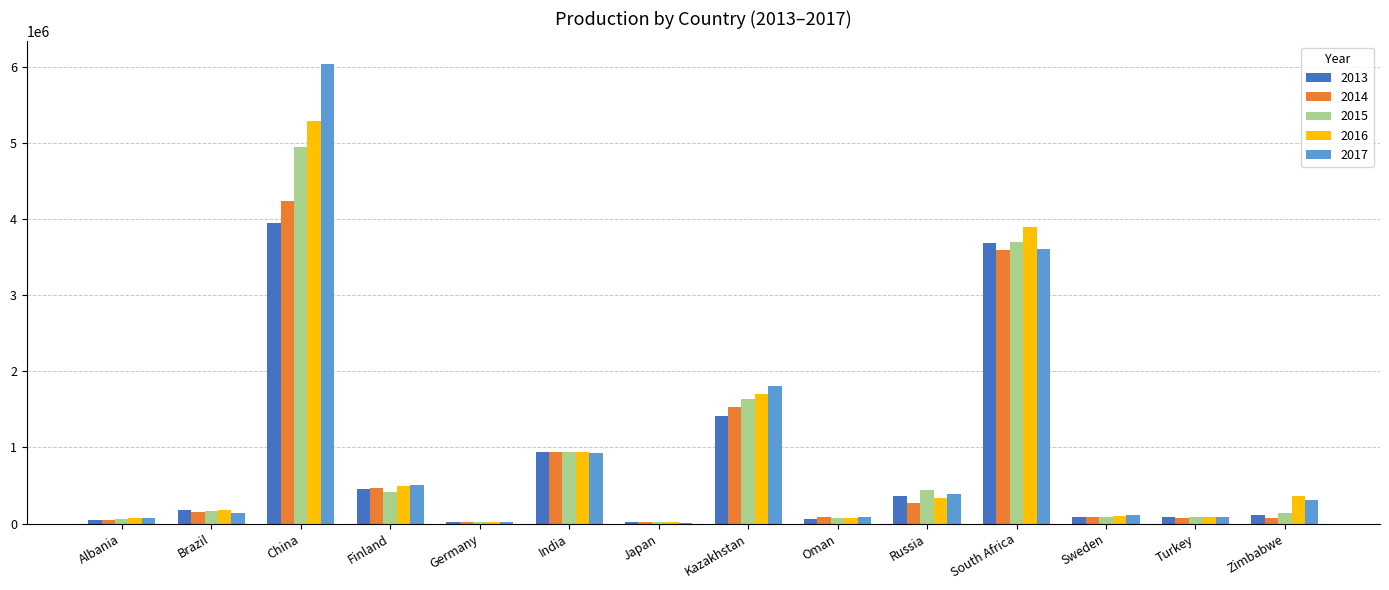

At which category is the sum across all series the highest?

China